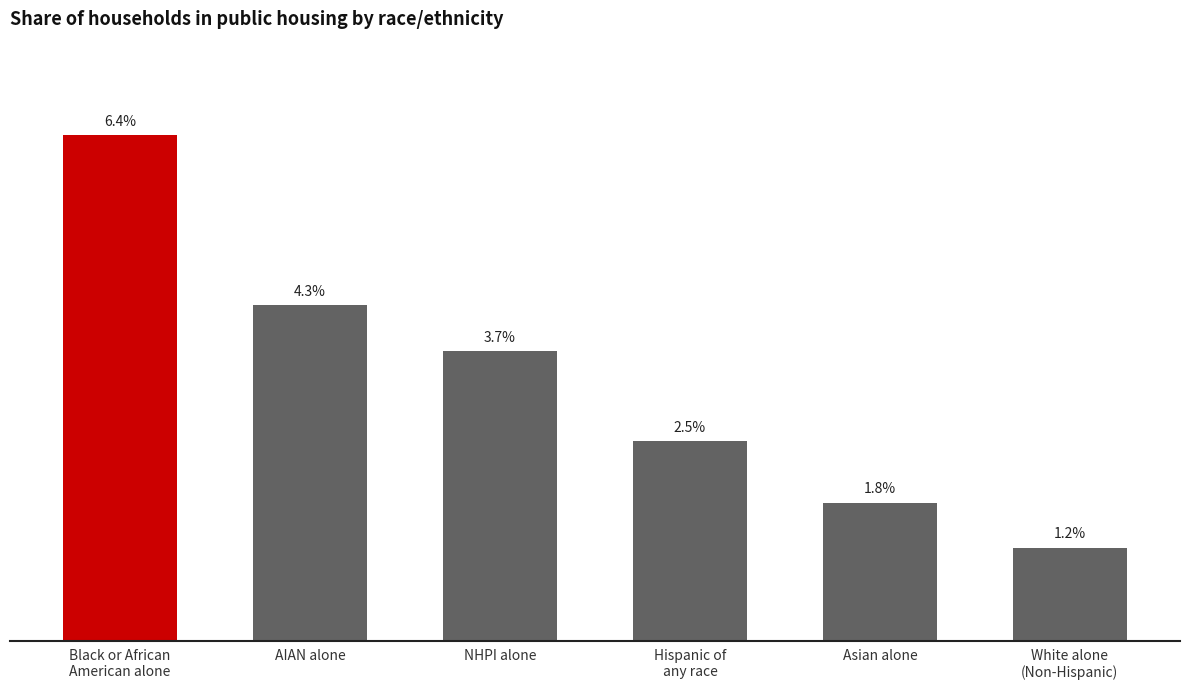

True or false: the data shows 0.0 at Hispanic of
any race.

True